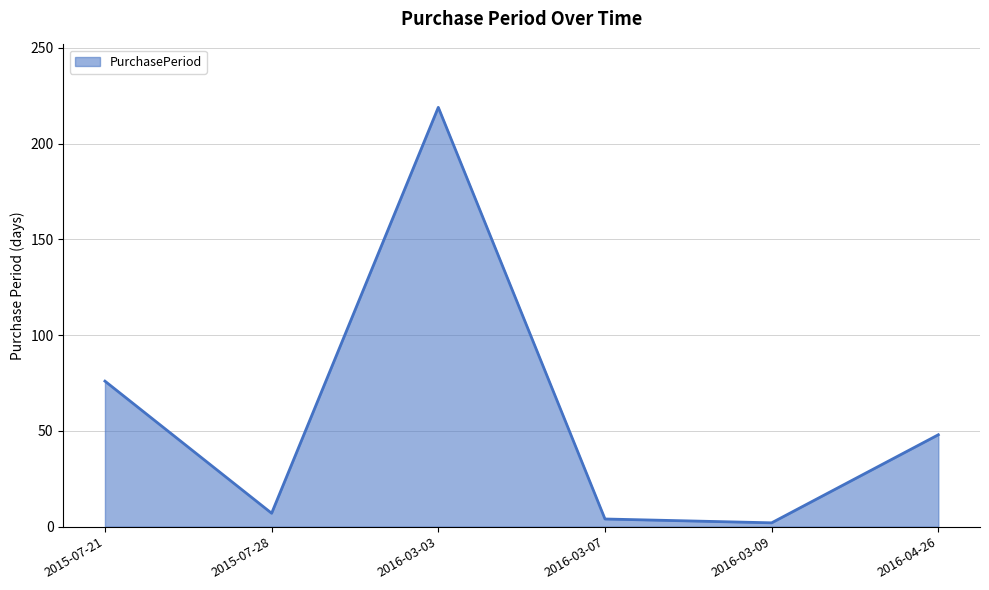

Count the number of data series in this chart.

1